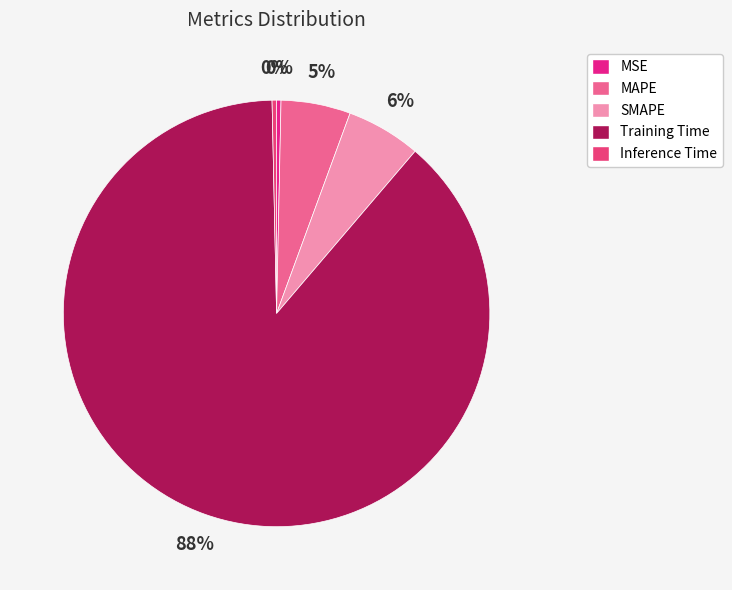

Which category has the smallest portion of the pie?

MSE